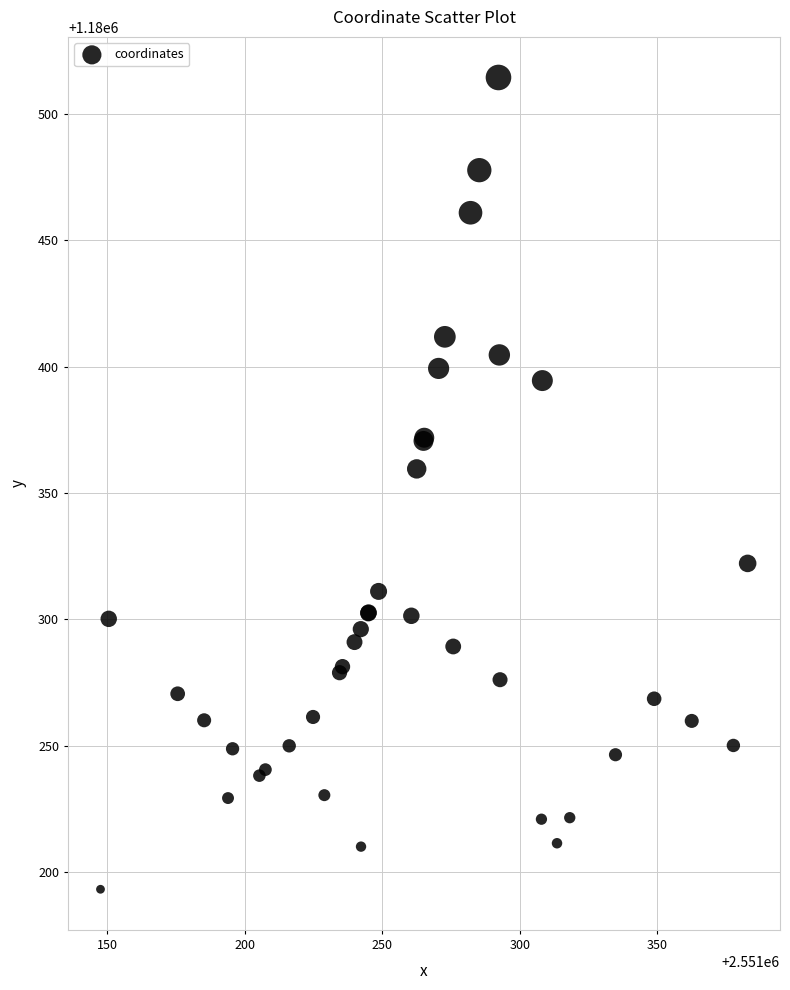

What Y value in the scatter plot is closest to 1180353?

1180359.5